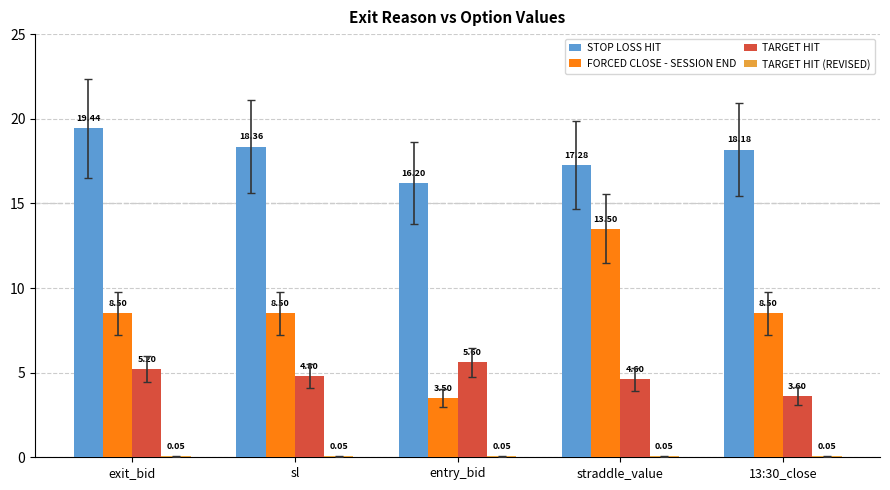

Are the bars horizontal?

No